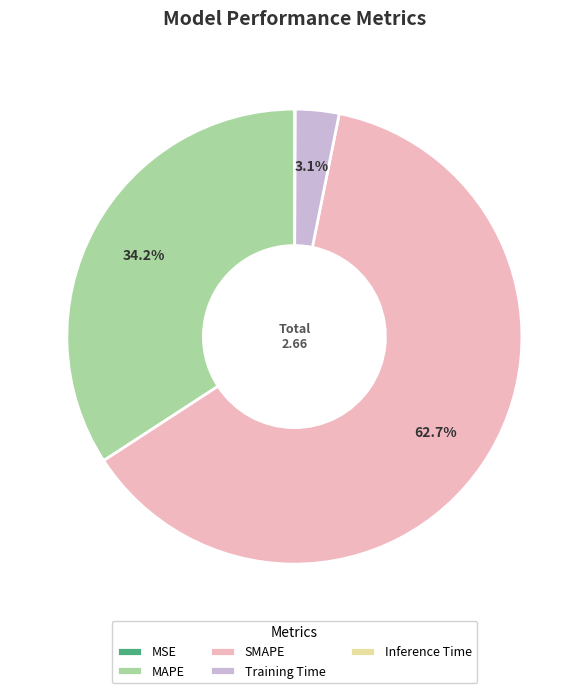

What percentage is the MAPE slice, to the nearest percent?

34%